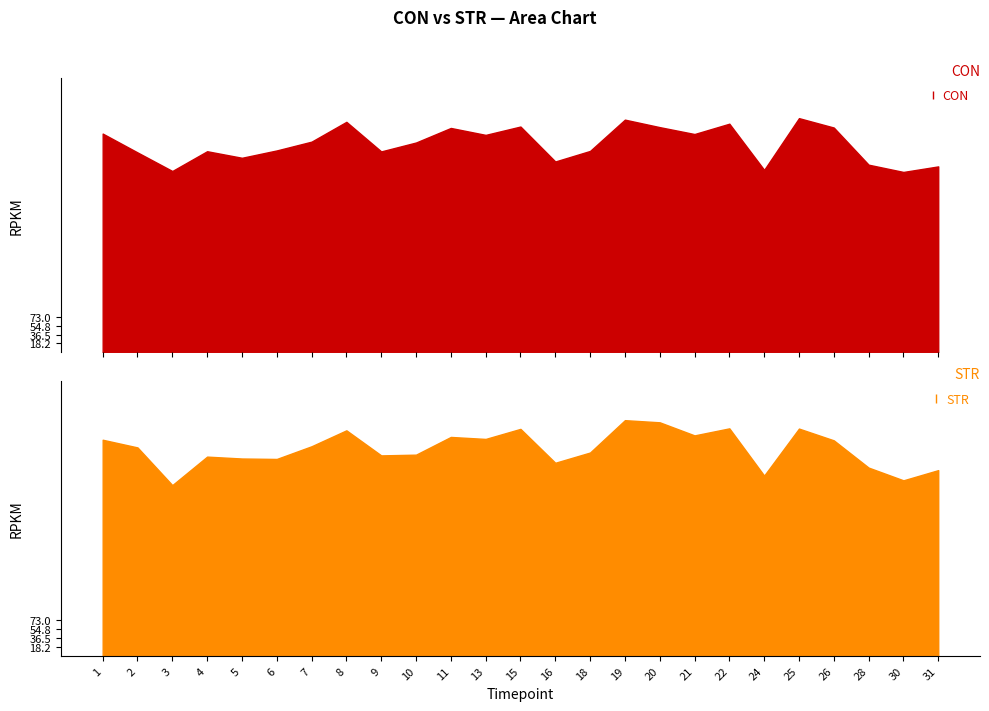

At which category does the chart reach its minimum across all series?

3